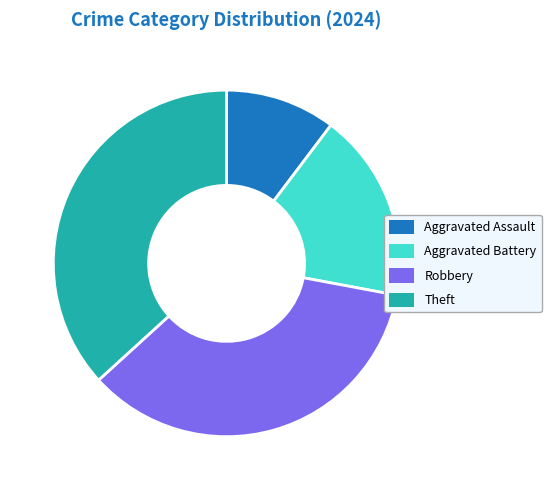

Does Robbery represent more than half of the total?

No